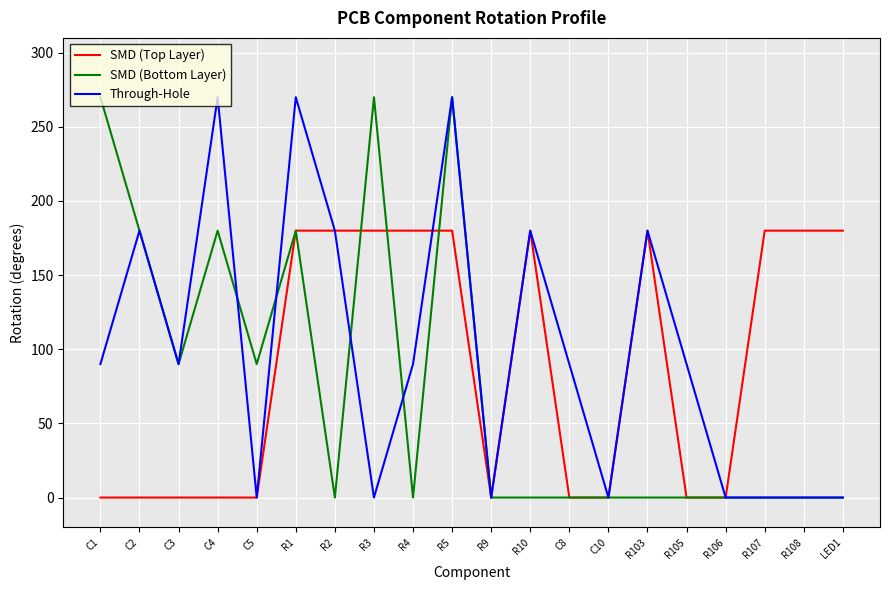

What is the difference between the SMD (Bottom Layer) values at R5 and C4?

90